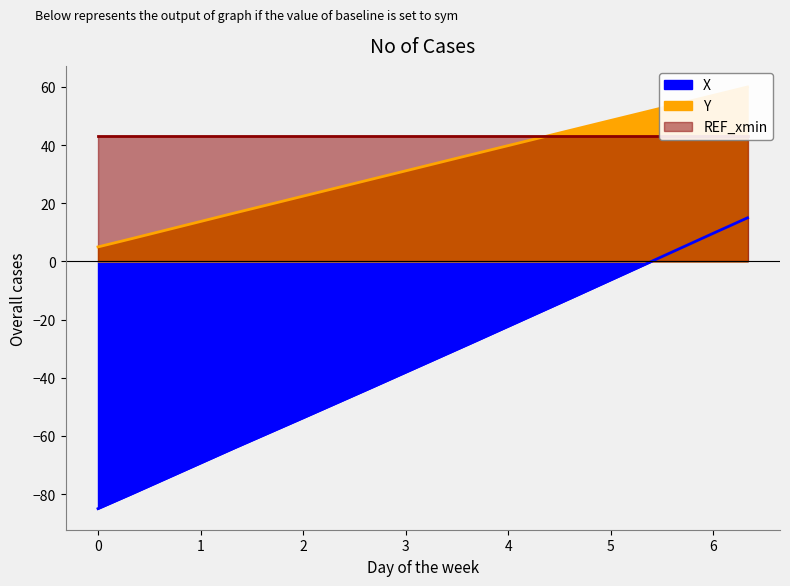

What is the total value across all series at 31.2?

50.4